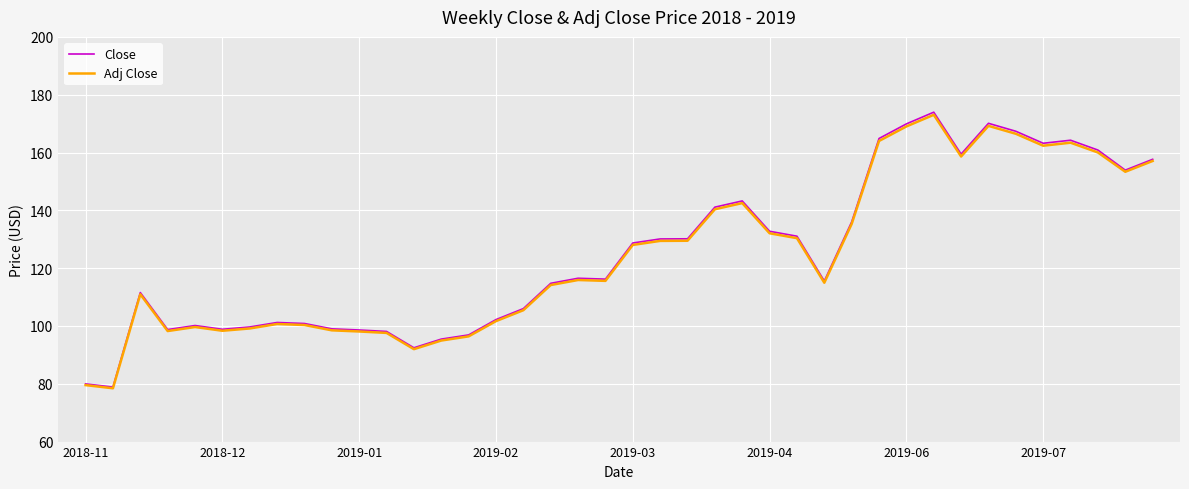

Does the chart display data point markers on the line(s)?

No